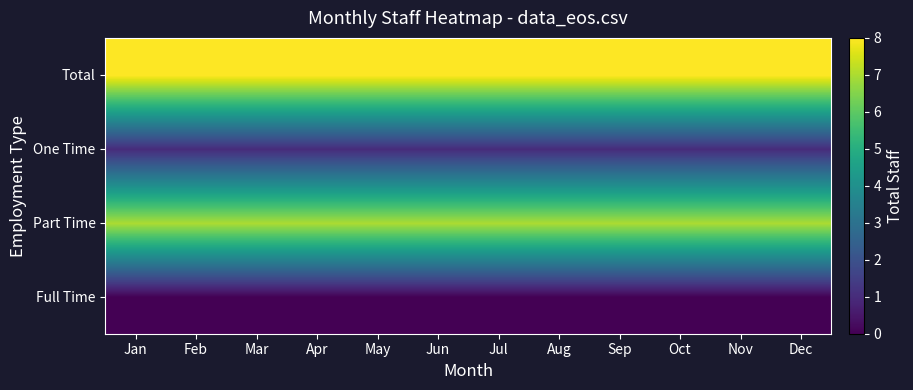

At which category is the sum across all series the highest?

Jan